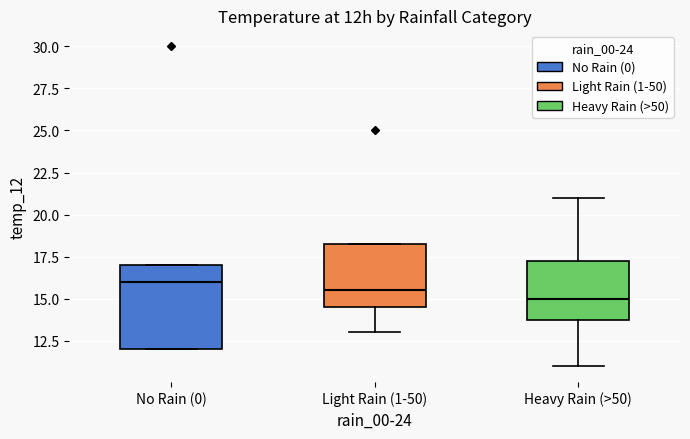

Where is the upper edge of the box for No Rain (0) on the y-axis? The values are not printed on the chart, so give them approximately, as read against the axis.

17.0